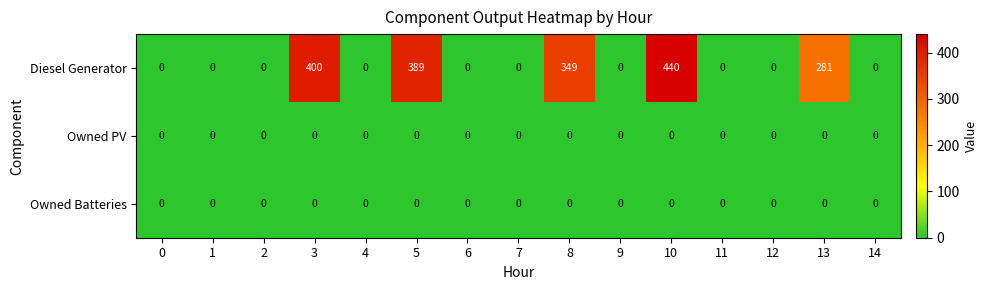

At which category is the sum across all series the highest?

10